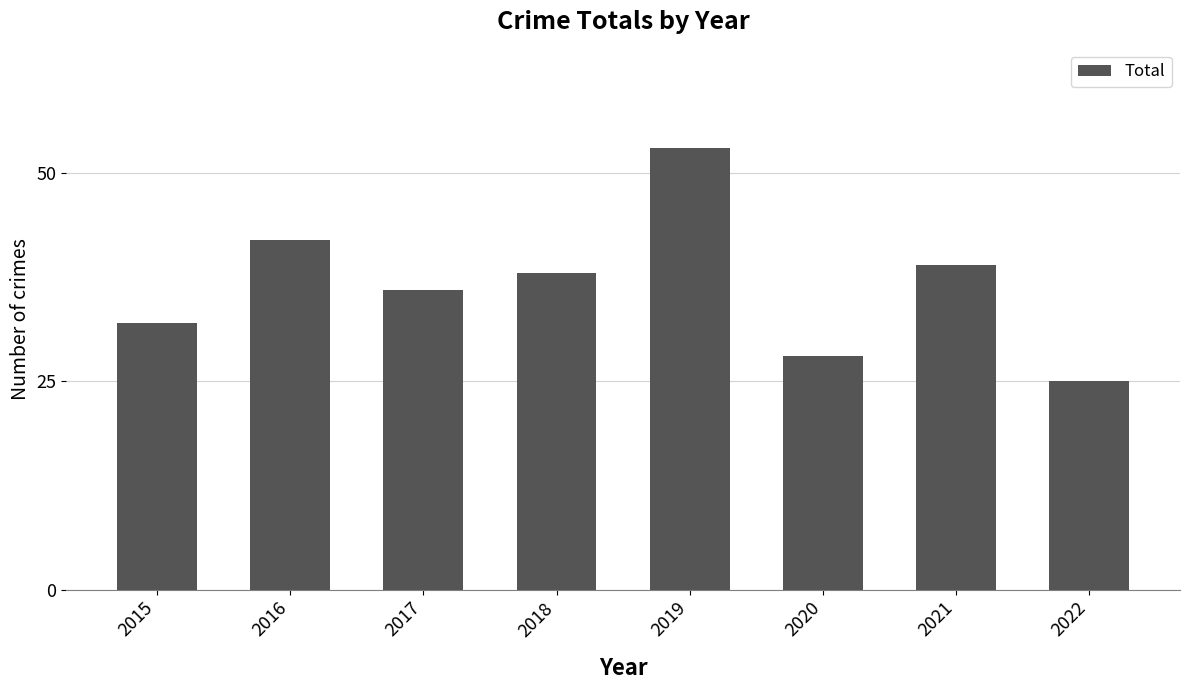

How many data points does each series have?

8